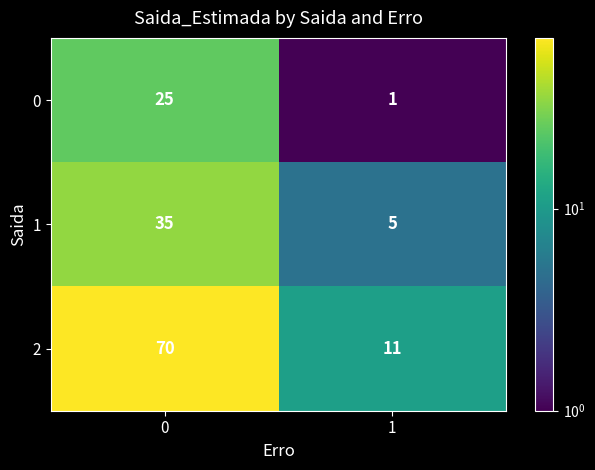

List the series in order of their peak value, lowest first.

0, 1, 2